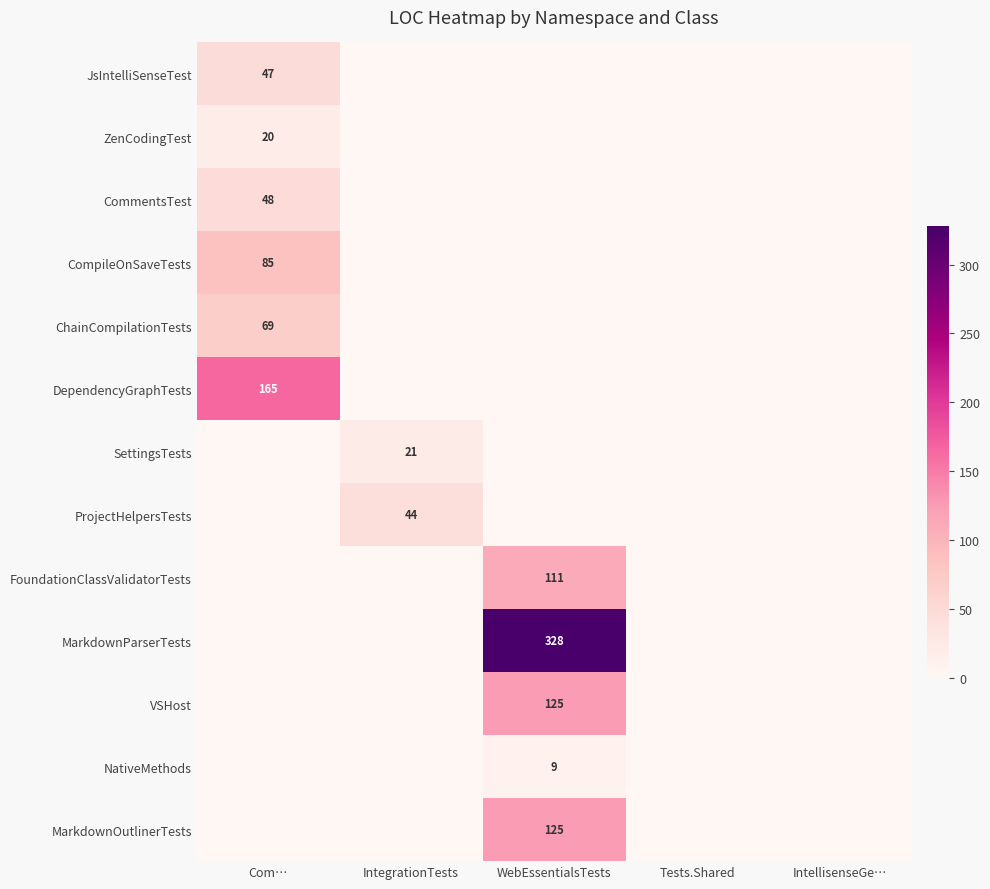

The JsIntelliSenseTest series shows 47 at Com…. True or false?

True